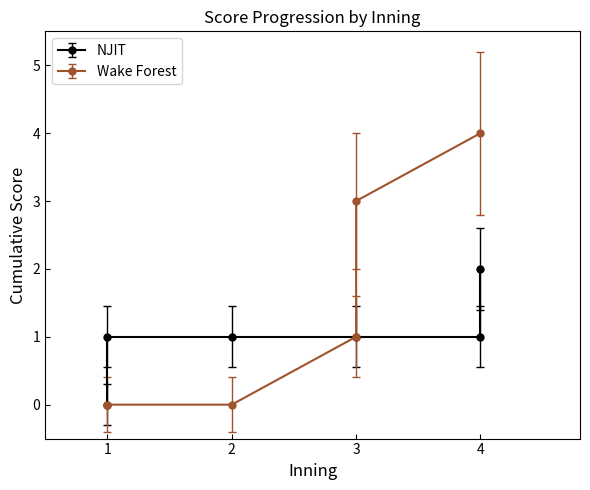

At which category does the chart reach its minimum across all series?

1